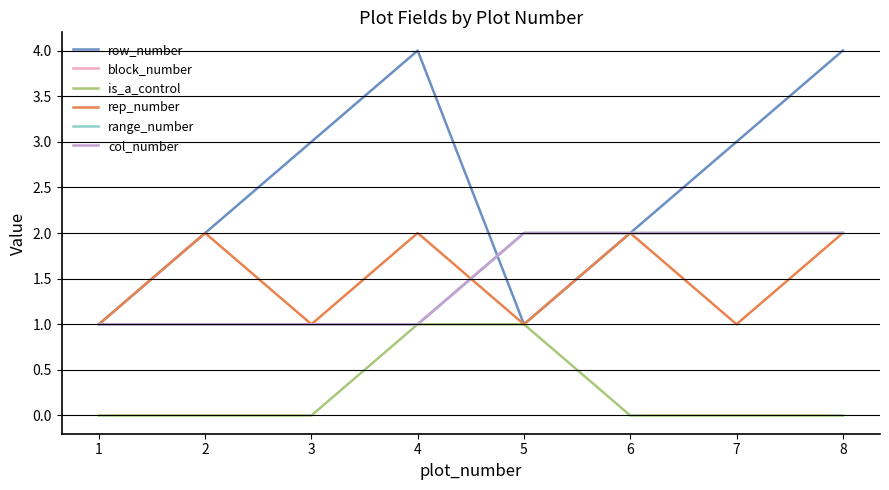

Does the chart have visible grid lines?

Yes